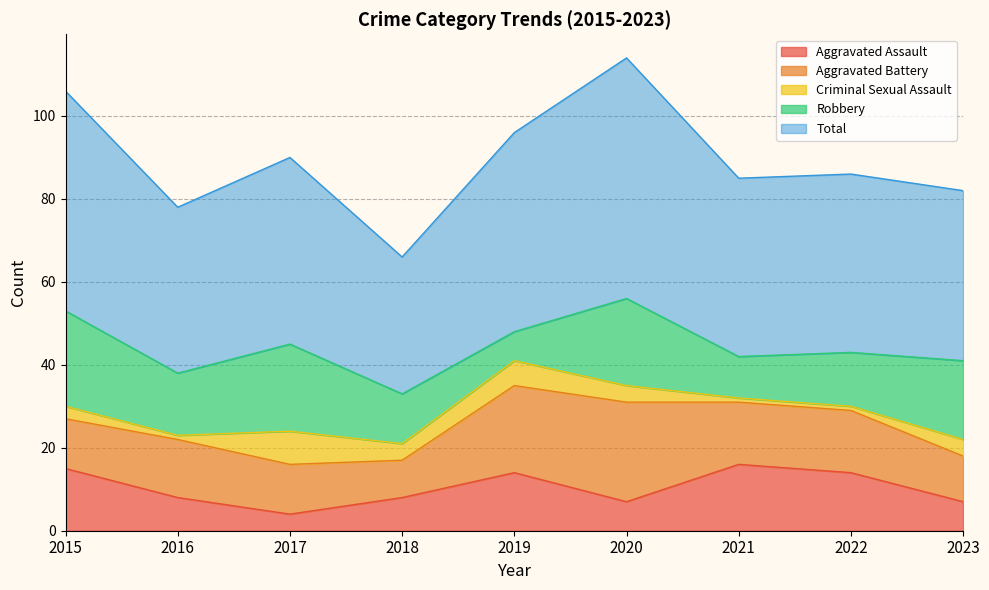

What is the value of the Aggravated Assault point at the 3rd from the left?

4